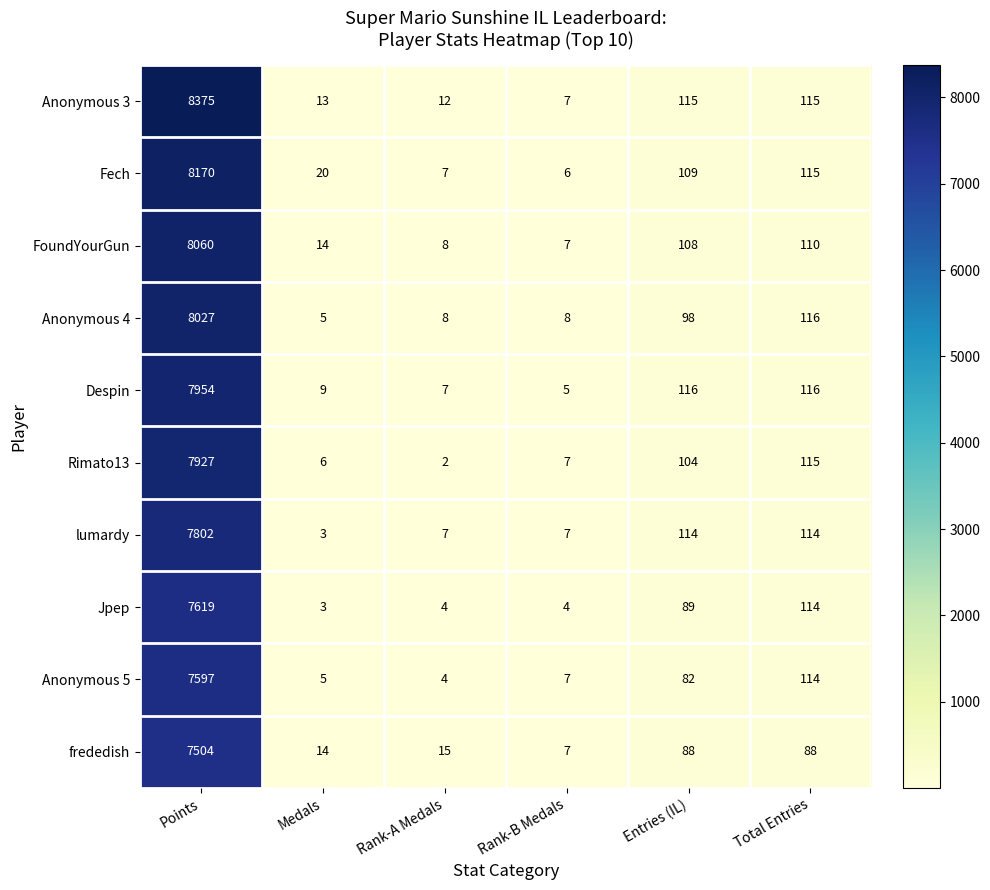

What is the average value of the Anonymous 4 series?

1377